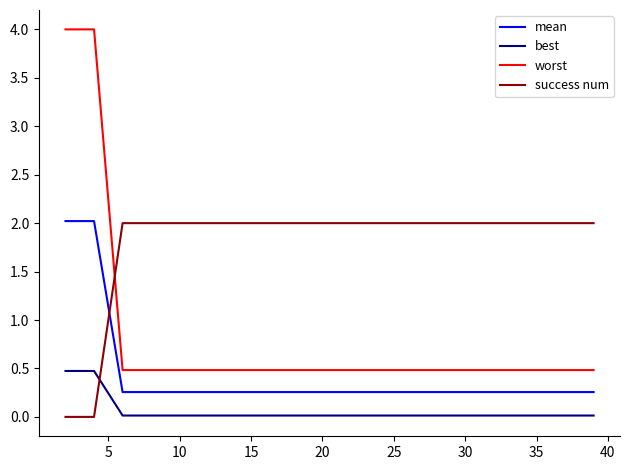

List the series in order of their overall mean, highest first.

success num, worst, mean, best